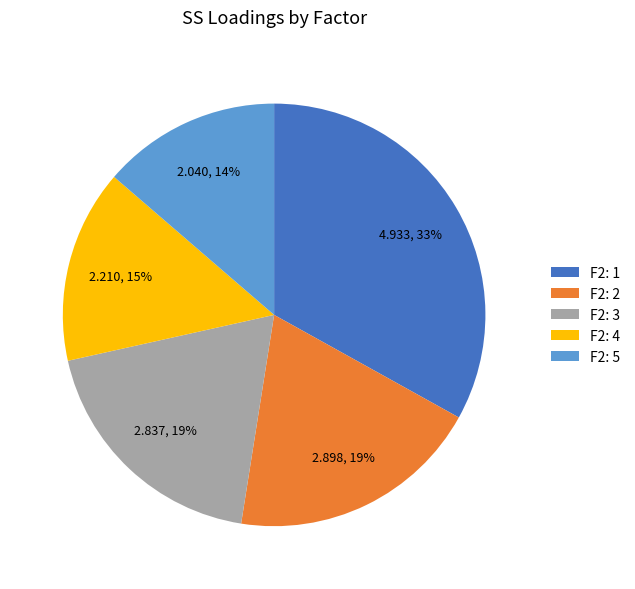

Count the number of slices in the pie.

5